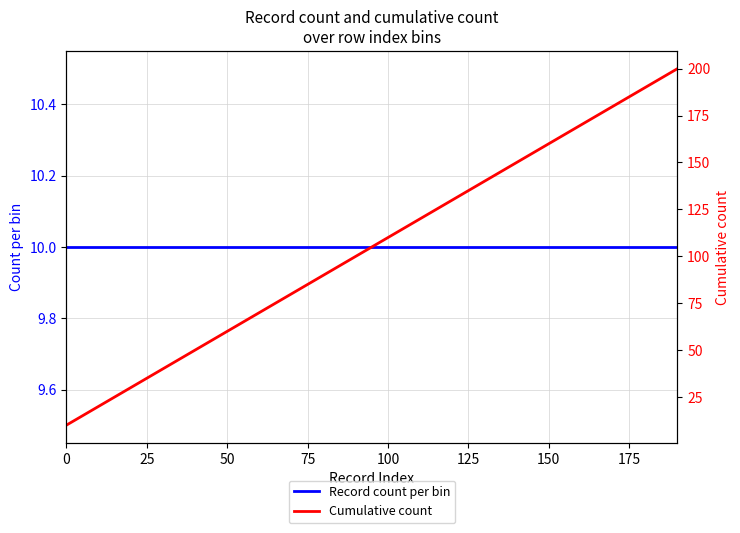

How many values in the Cumulative count series exceed 110?

9